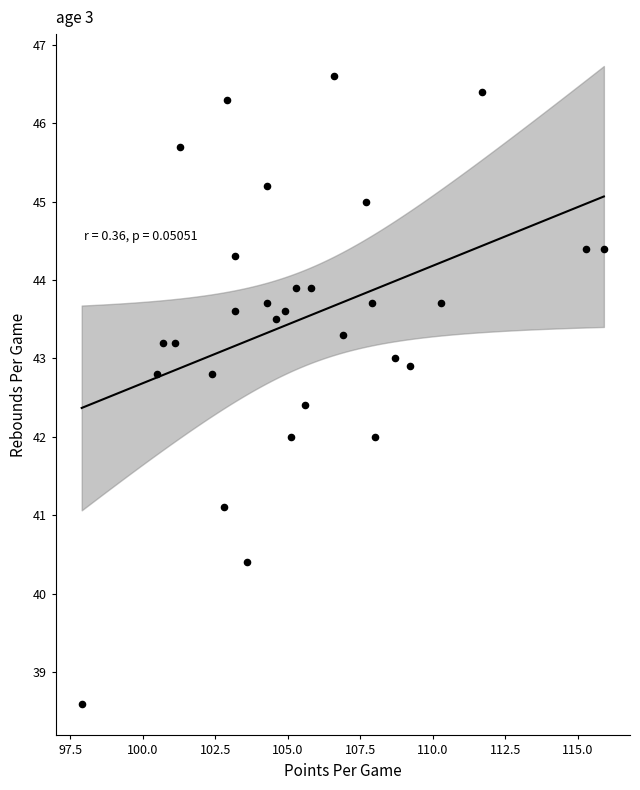

What is the range of Y values (max minus min)?

8.0